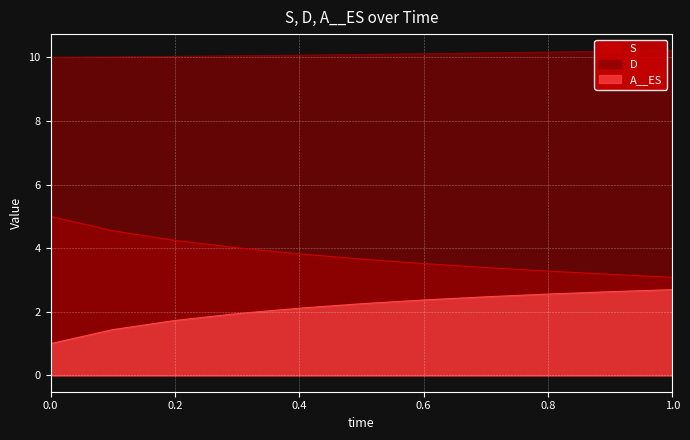

What is the lowest value of the A__ES series?

1.0